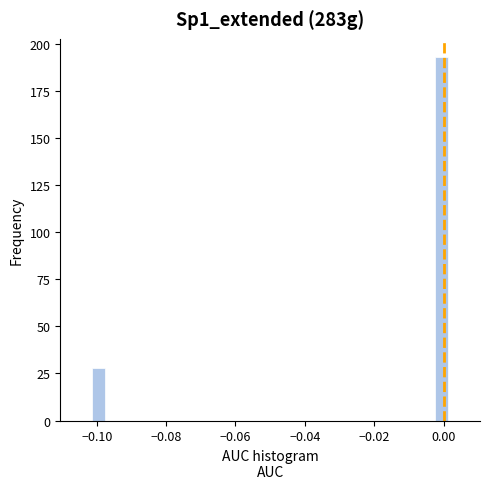

Around what value on the x-axis is the tallest bar? Give the approximate position of its centre, as read against the axis.

0.000